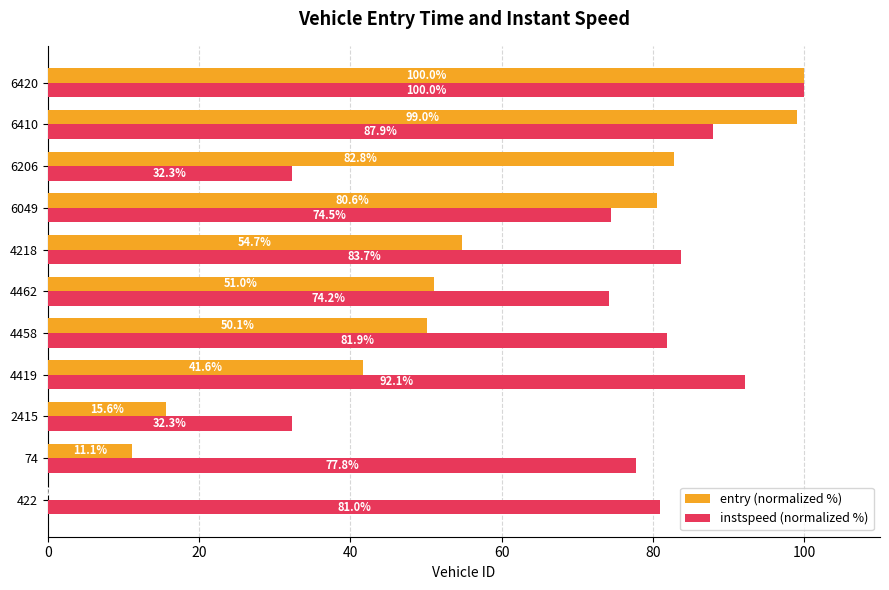

Which series changed the most between 4458 and 4218?

entry (normalized %)